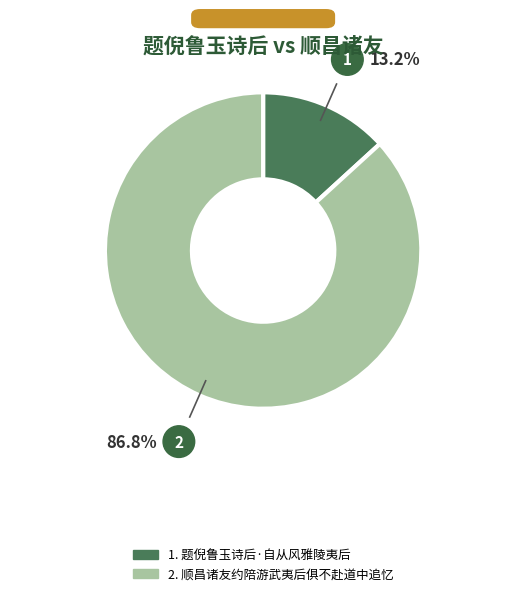

Count the number of slices in the pie.

2